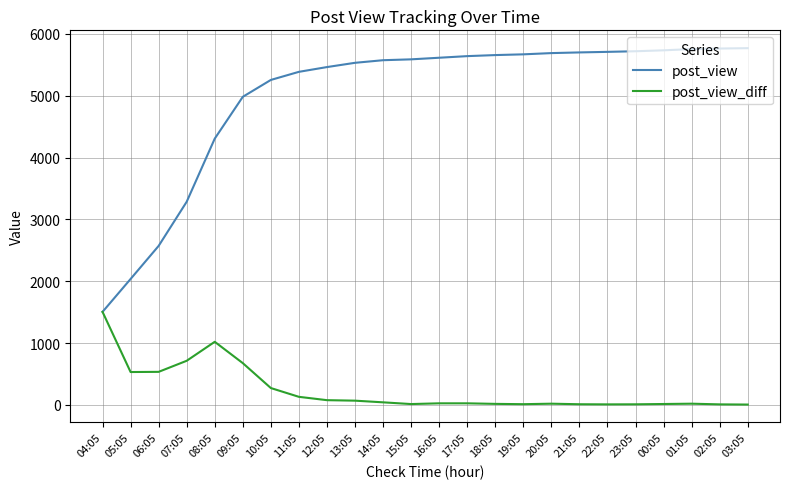

Which series has the largest total across all categories?

post_view